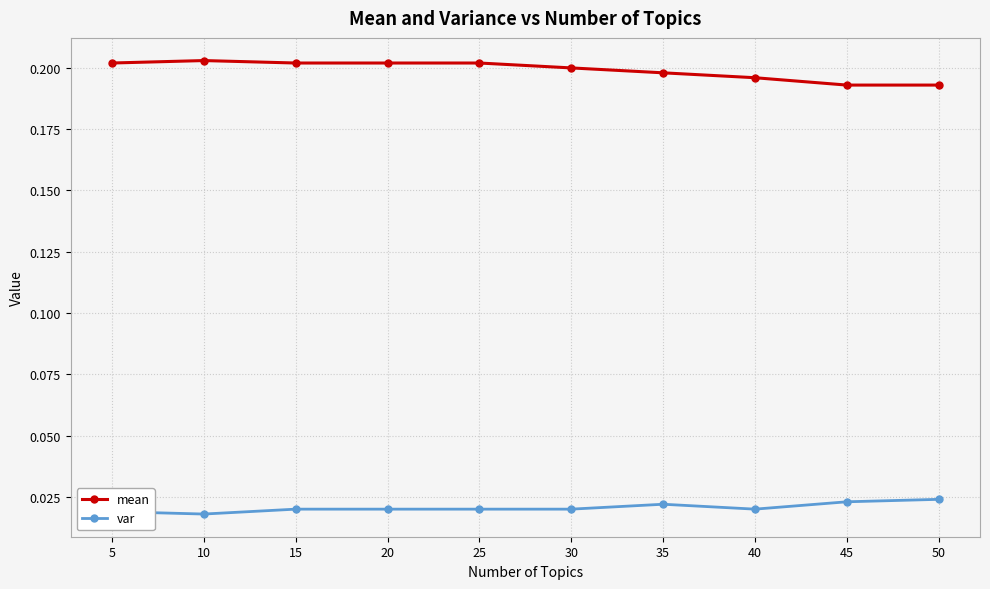

True or false: var and mean cross at least once.

False